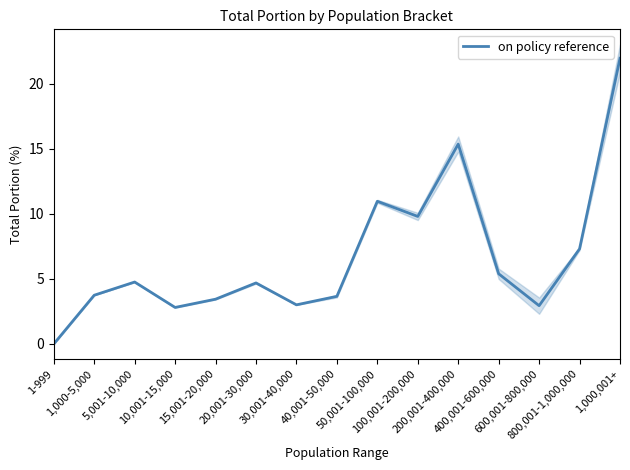

List the labels in order of value, smallest first.

1-999, 10,001-15,000, 600,001-800,000, 30,001-40,000, 15,001-20,000, 40,001-50,000, 1,000-5,000, 20,001-30,000, 5,001-10,000, 400,001-600,000, 800,001-1,000,000, 100,001-200,000, 50,001-100,000, 200,001-400,000, 1,000,001+